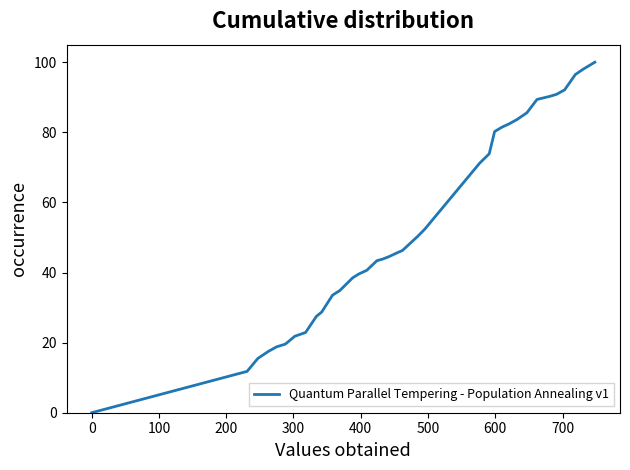

What is the average value?

53.1